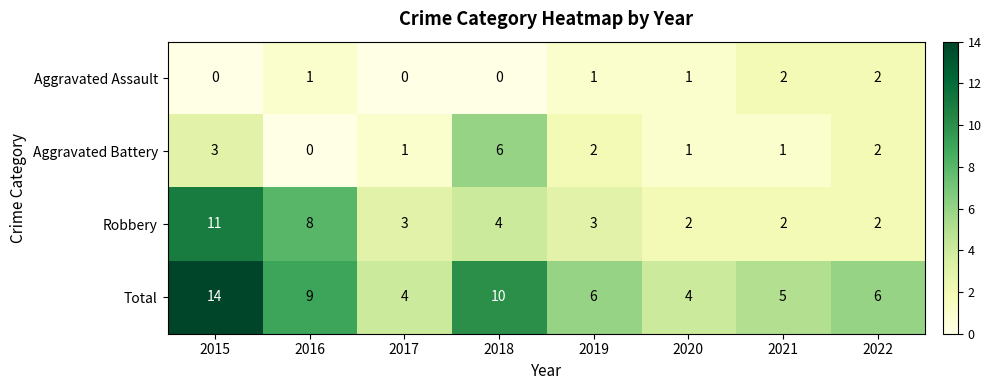

What is the sum of all Robbery values?

35